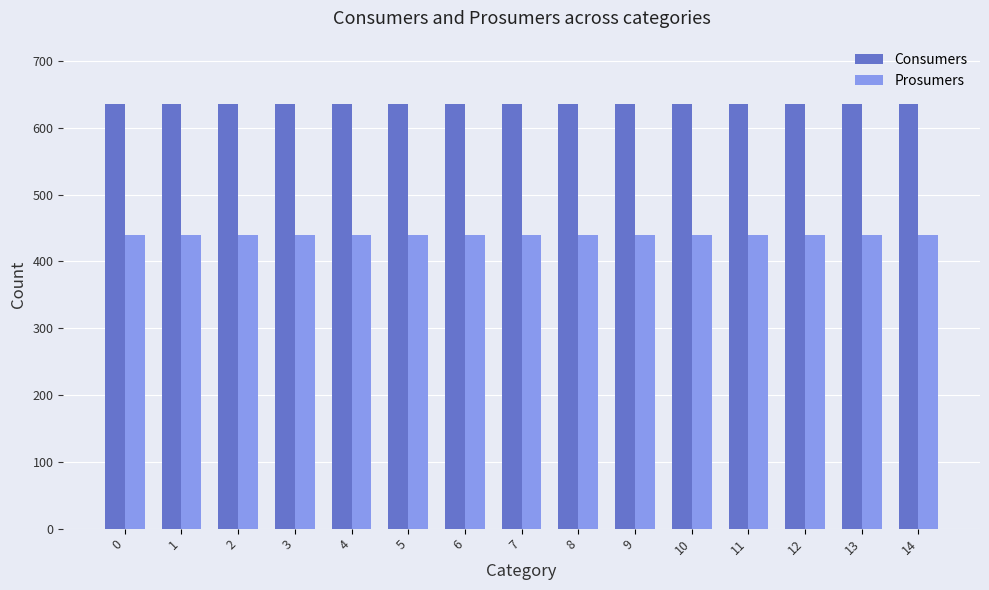

Read the Prosumers value at 11.

440